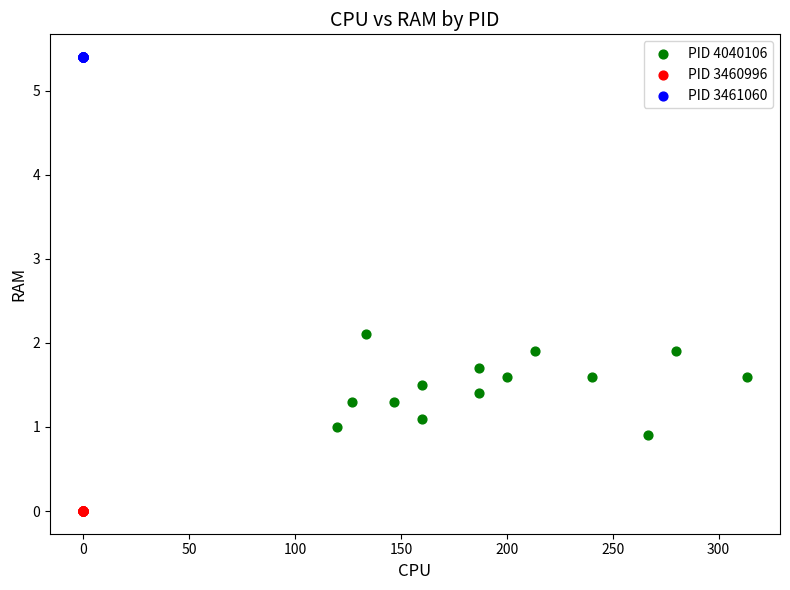

Which series reaches the minimum Y coordinate?

PID 3460996